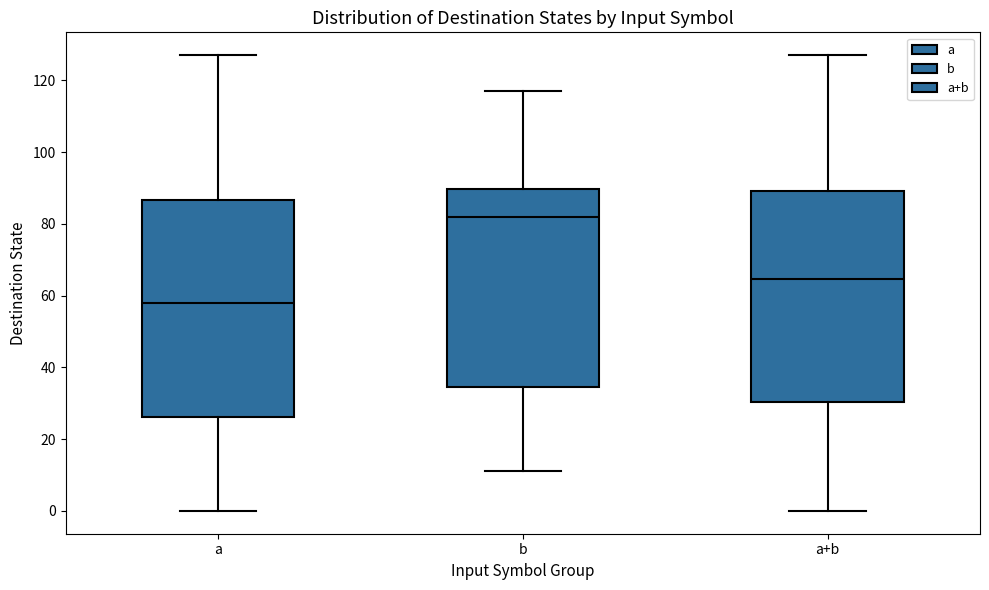

Reading left to right, read every box against the y-axis: the position of its median line, the range the box covers, and the ends of its whiskers. The values are not printed on the chart, so give them approximately, as read against the axis.

a: median 58, box 26 to 86, whiskers 0 to 128
b: median 82, box 34 to 90, whiskers 12 to 118
a+b: median 64, box 30 to 90, whiskers 0 to 128